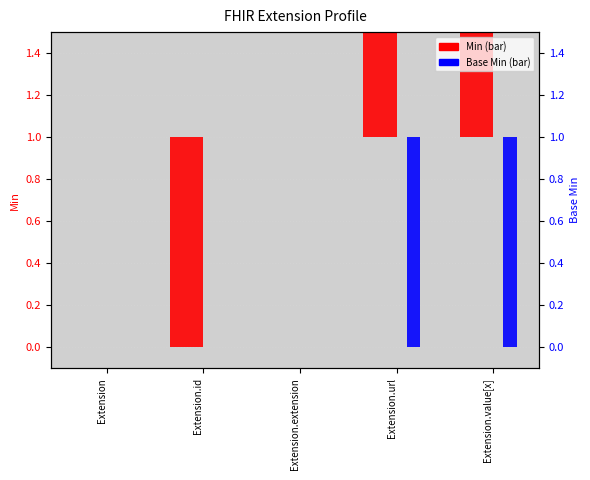

How many data points in Min are less than 1?

2